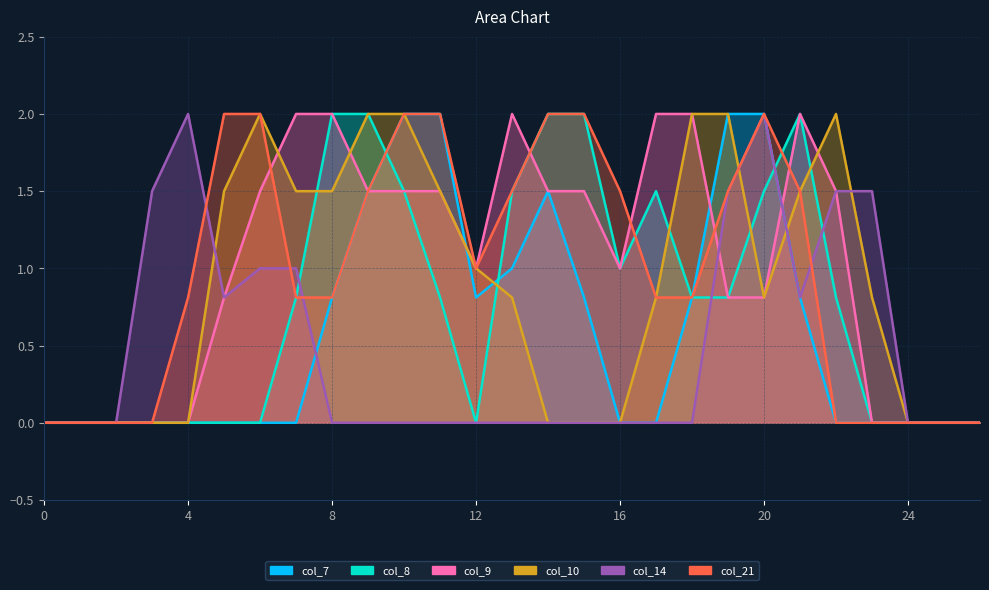

List the series in order of their peak value, lowest first.

col_7, col_8, col_9, col_10, col_14, col_21